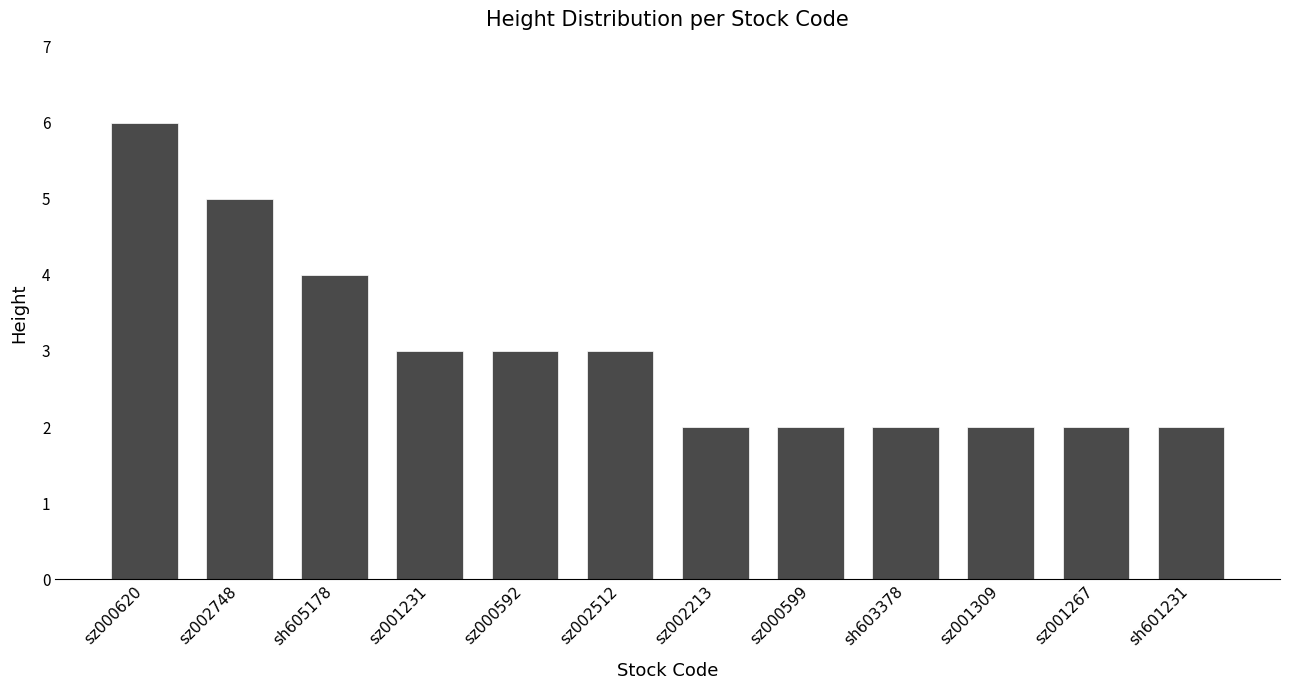

At which label does the data first exceed 3?

sz000620